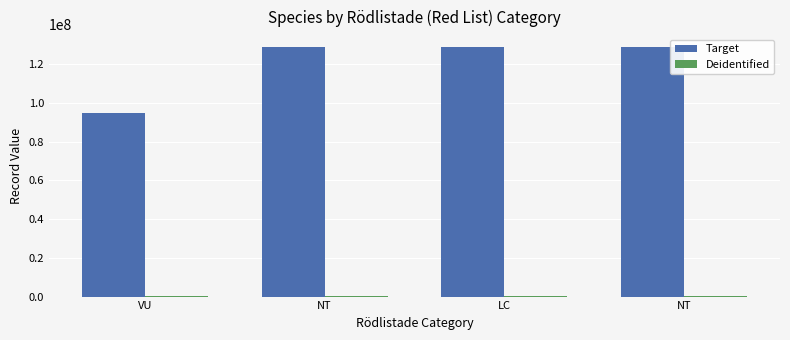

What is the difference between the second highest and minimum values in the Target series?

33957820